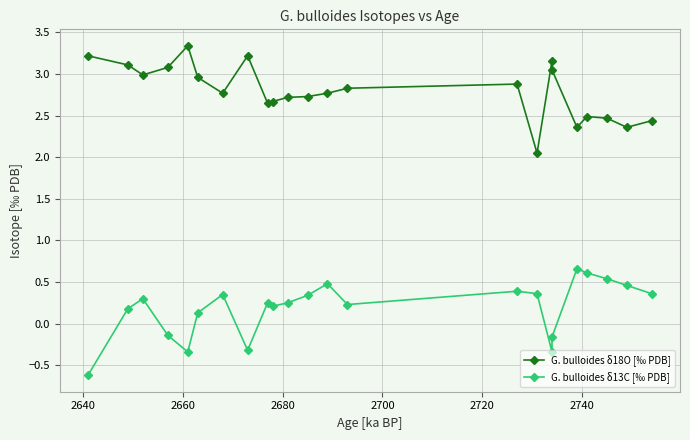

How many lines are shown in the chart?

2